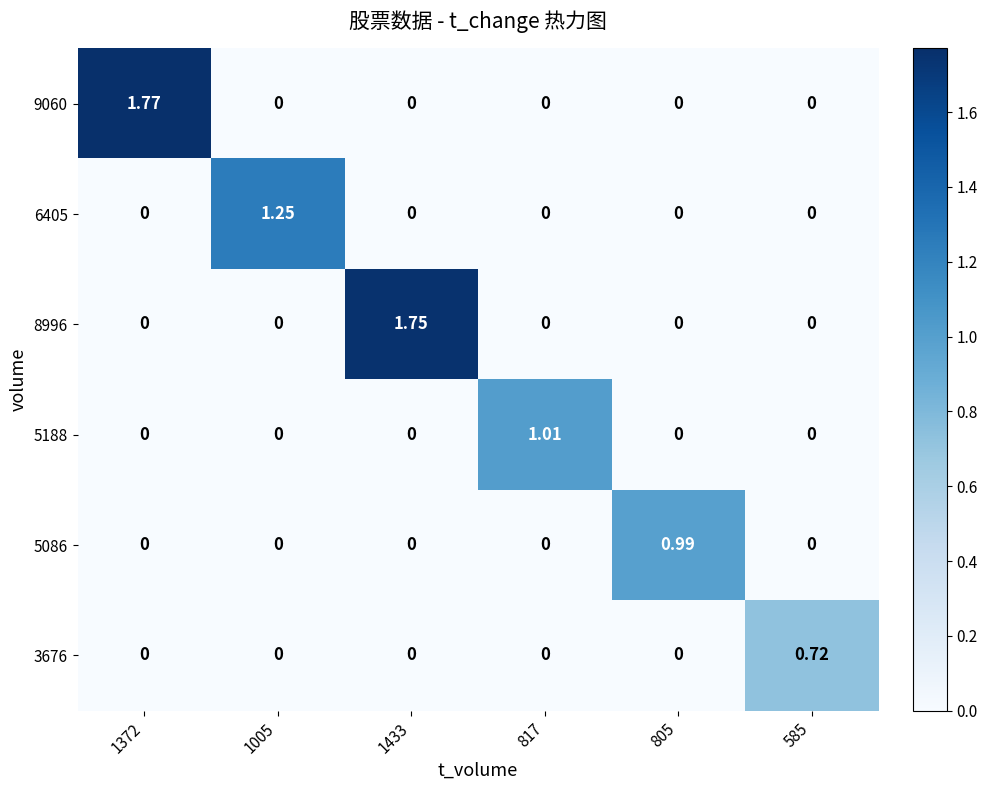

How many categories are shown in the chart?

6